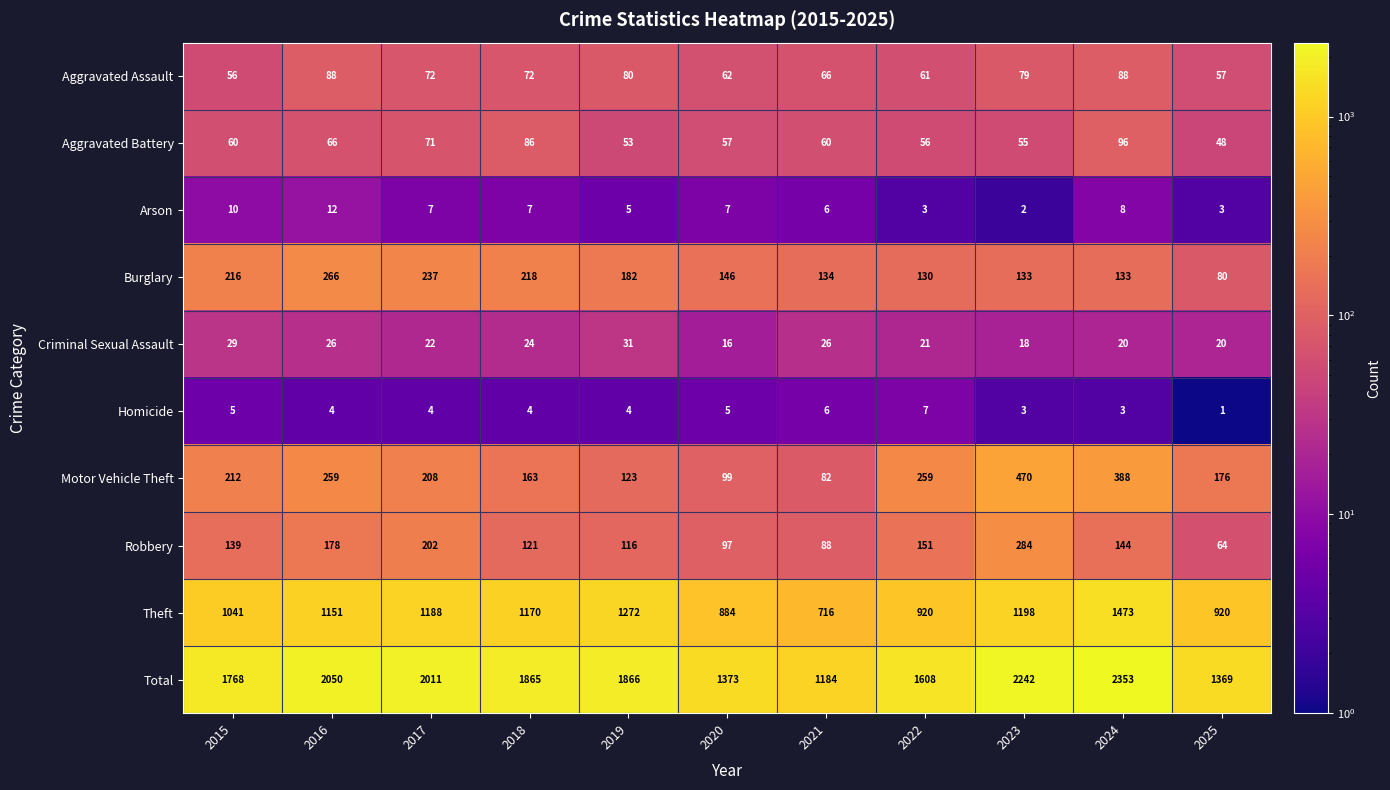

At which label does Burglary first exceed 146?

2015